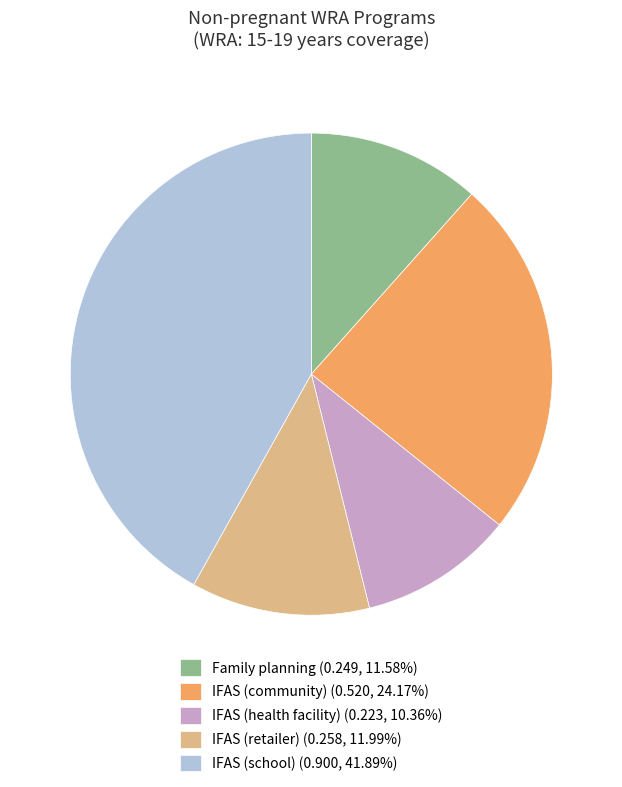

How many slices are in this pie chart?

5